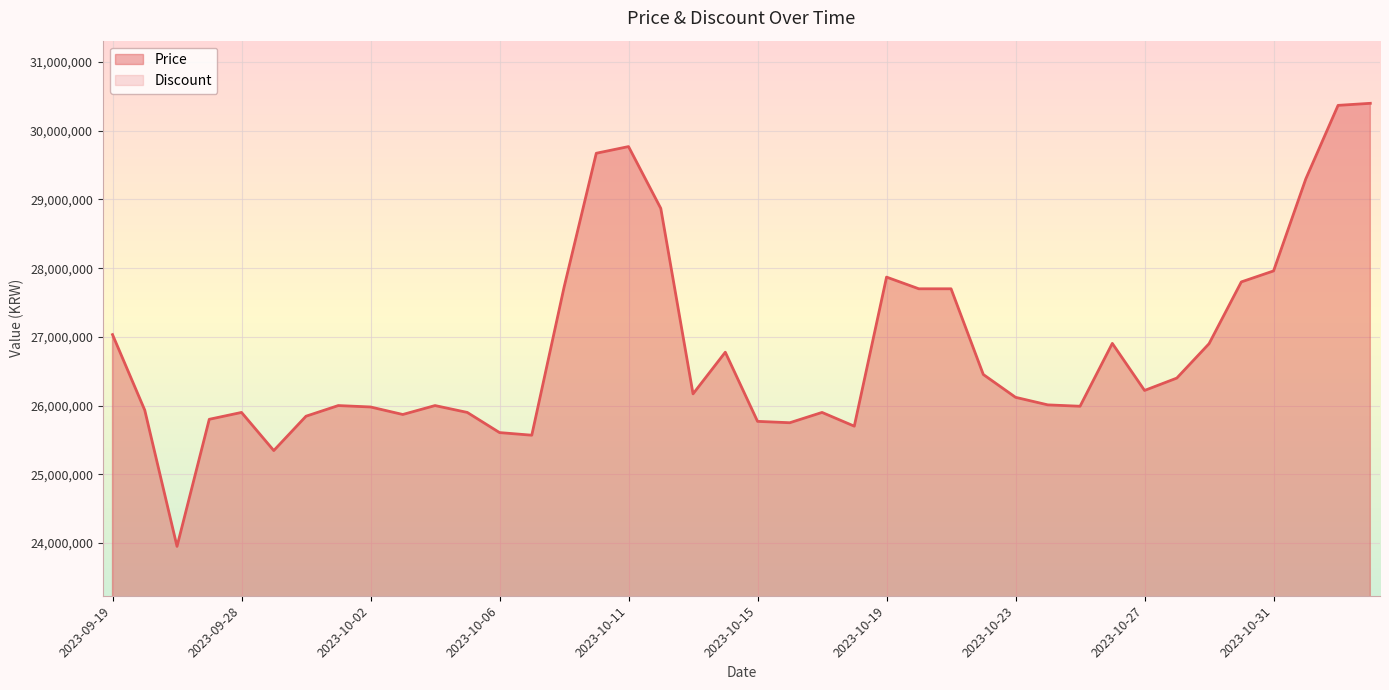

What is the value of the 31st point from the left?

25990000